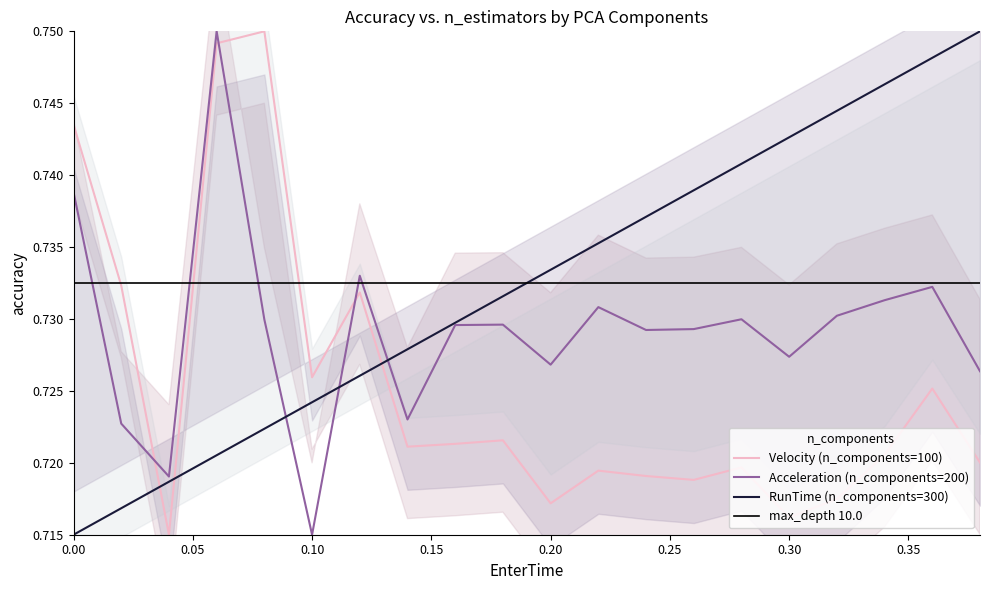

Rank the series by their maximum value, from lowest to highest.

Velocity, Acceleration, RunTime